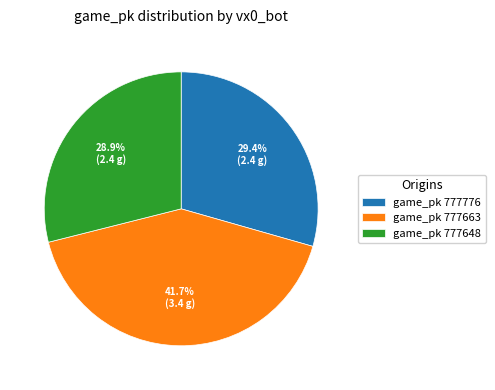

What percentage do game_pk 777663 and game_pk 777776 together represent?

71.1%